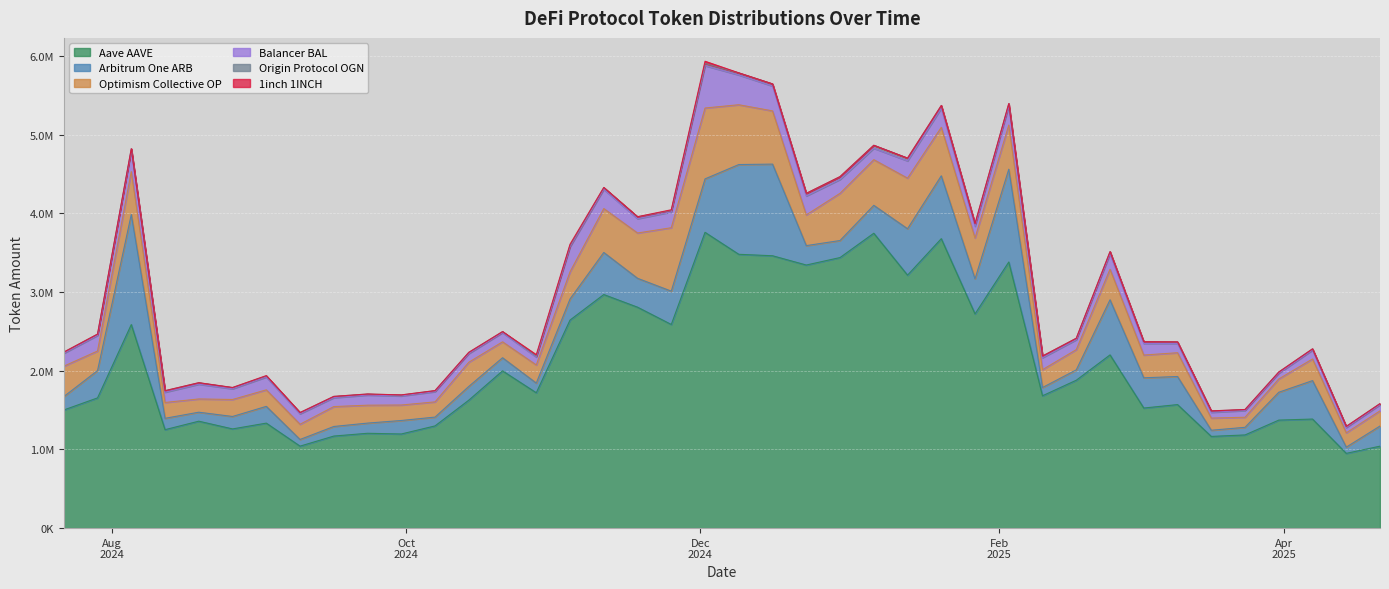

What are all the series names shown in the legend?

Aave AAVE, Arbitrum One ARB, Optimism Collective OP, Balancer BAL, Origin Protocol OGN, 1inch 1INCH